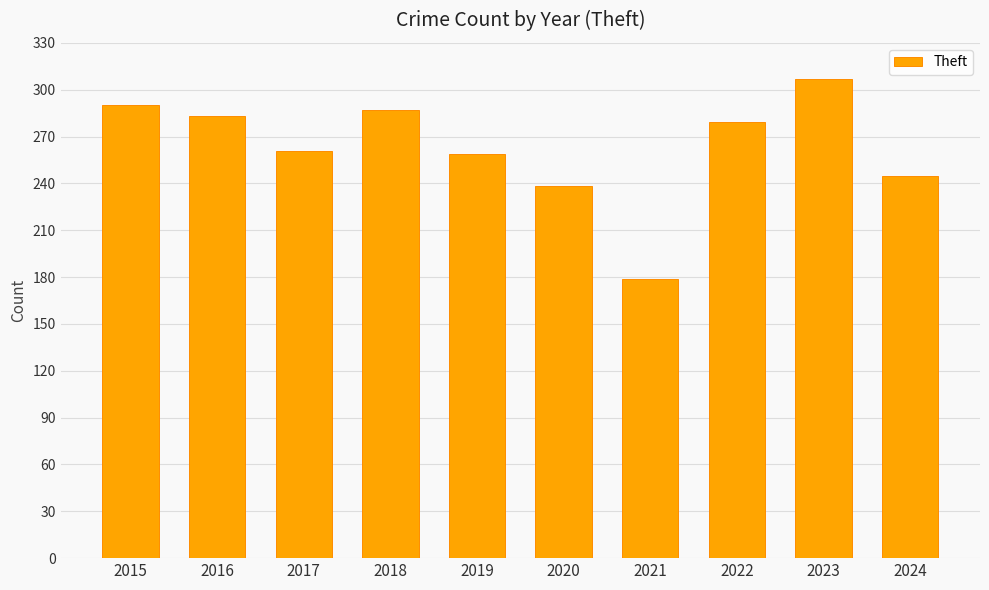

Reading right to left, extract all data points from this chart.

2024=245	2023=307	2022=279	2021=179	2020=238	2019=259	2018=287	2017=261	2016=283	2015=290